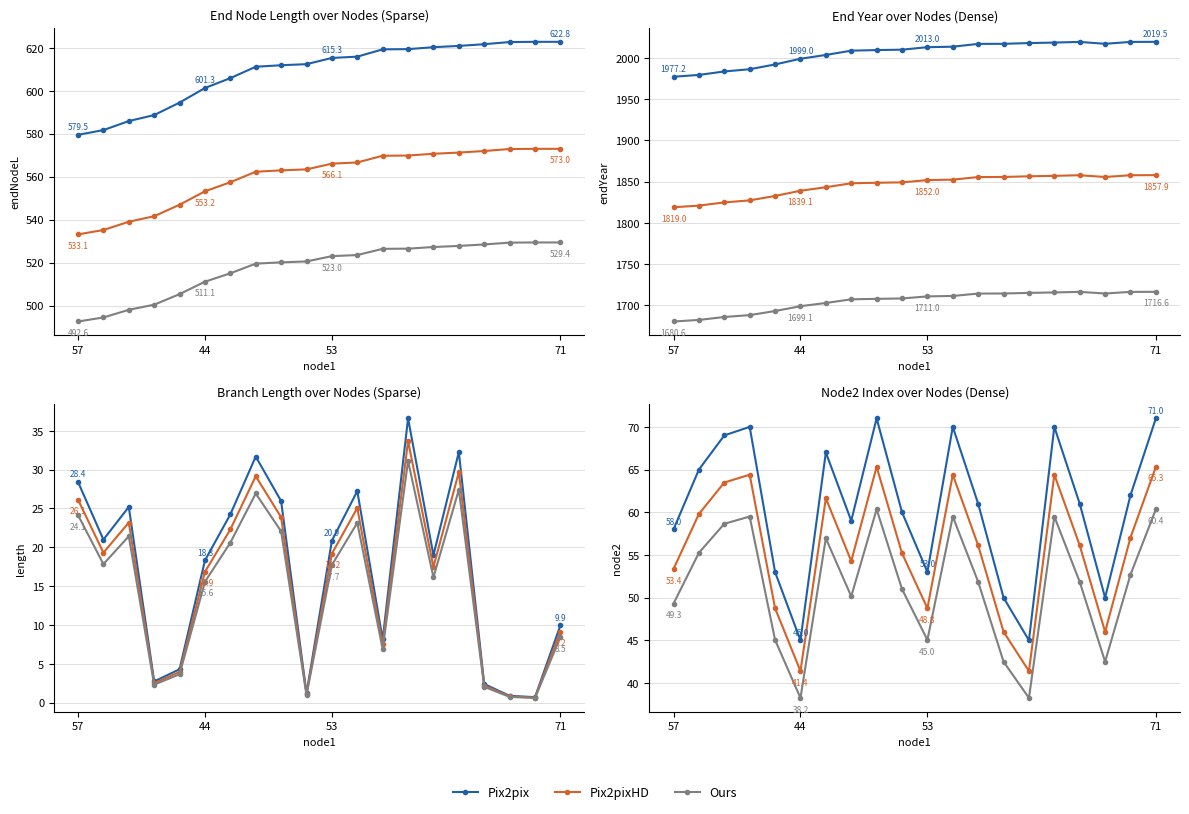

What is the highest value of the Ours series?

60.4